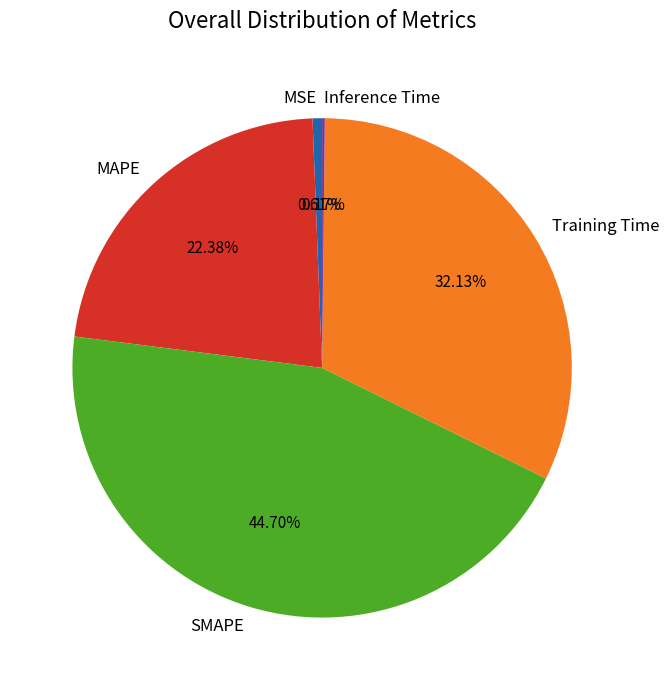

What percentage is NOT represented by MAPE?

77.6%